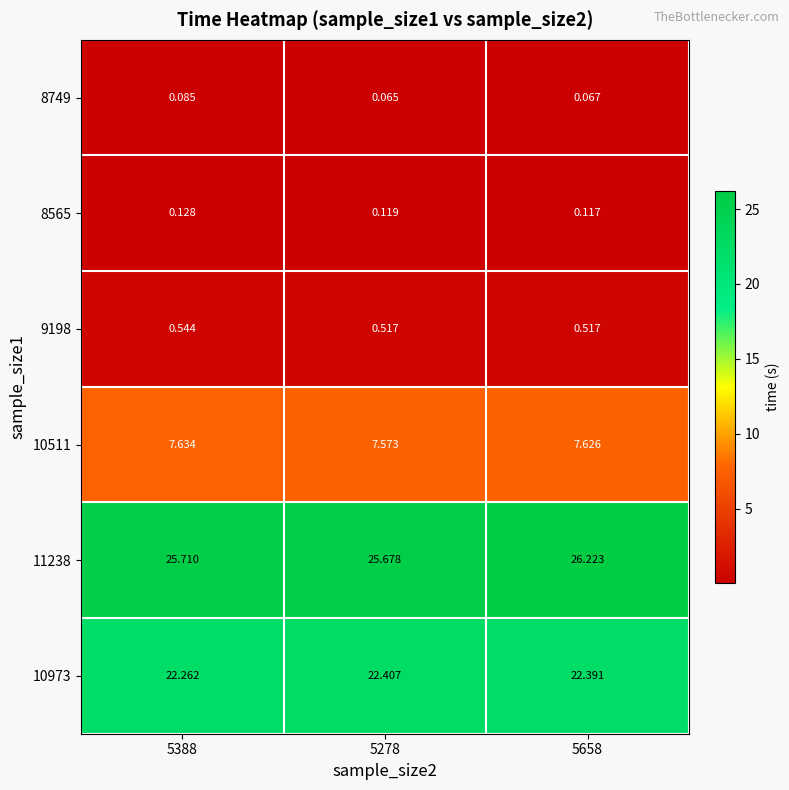

Is the value of 10973 at 5658 greater than the value of 11238 at 5278?

No